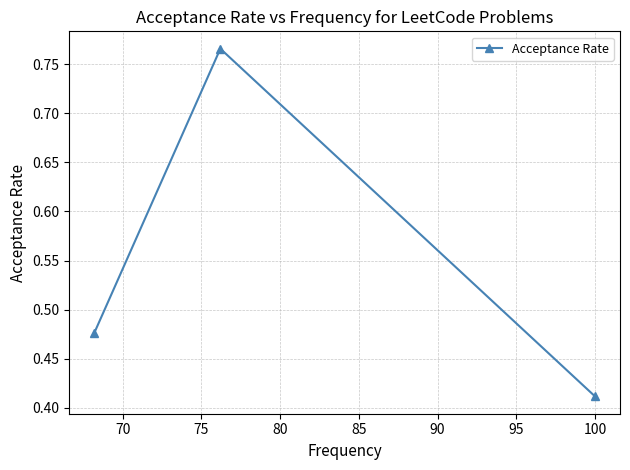

Count the values in the range 0 to 1.

3